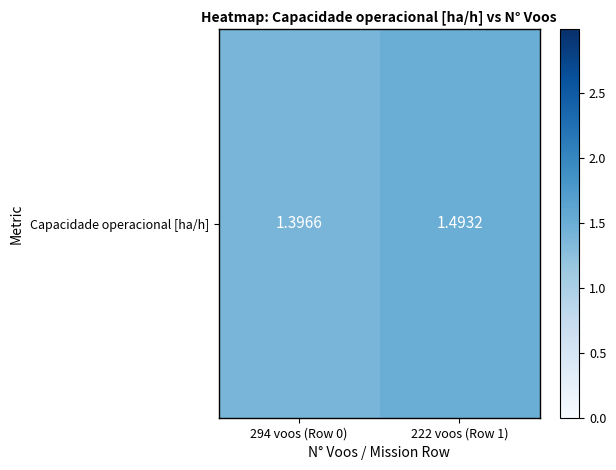

What is the difference between the maximum and minimum values?

0.1